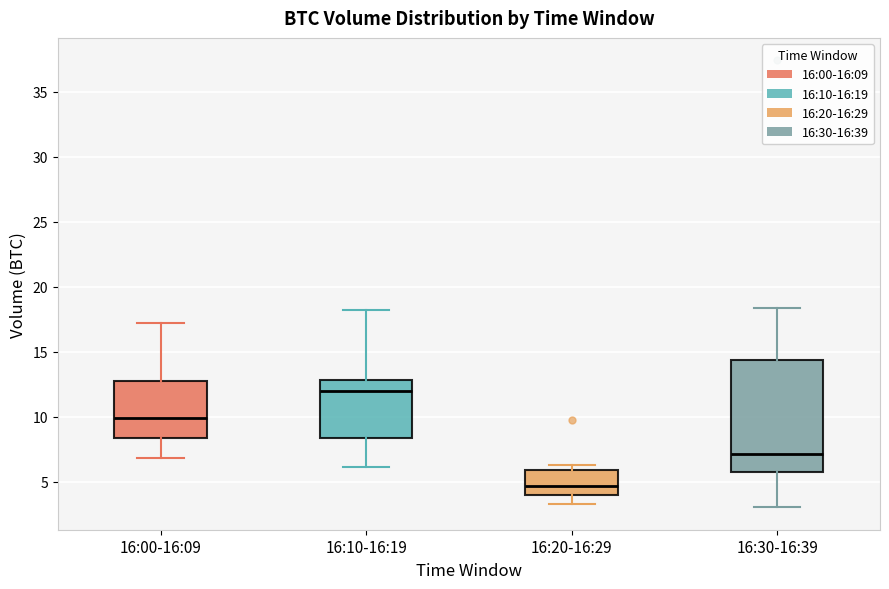

Which box's median line is the lowest?

16:20-16:29